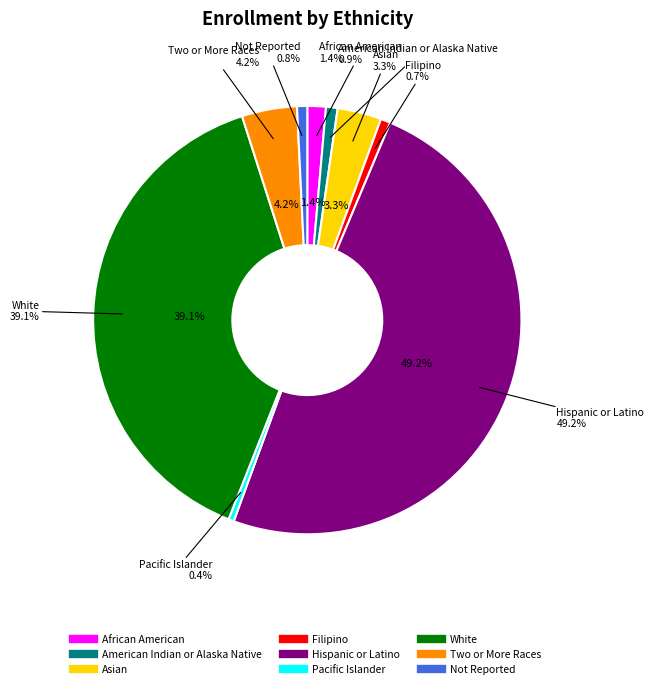

Combined, do Not Reported and Filipino account for over 50%?

No